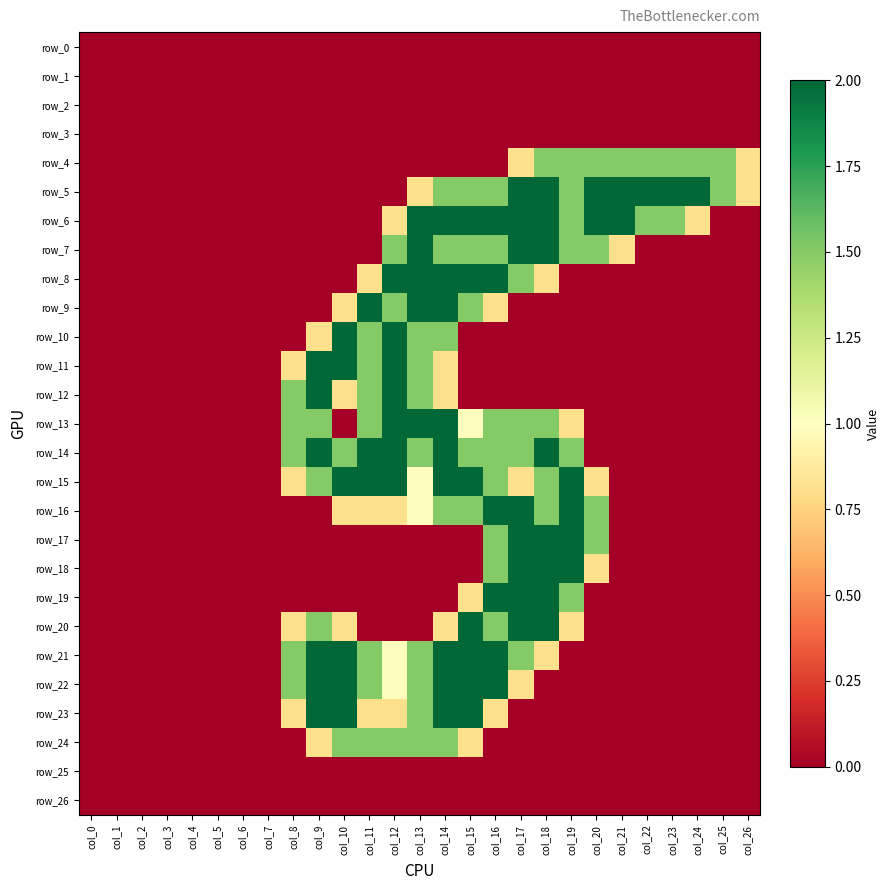

Which series has the largest total across all categories?

row_5